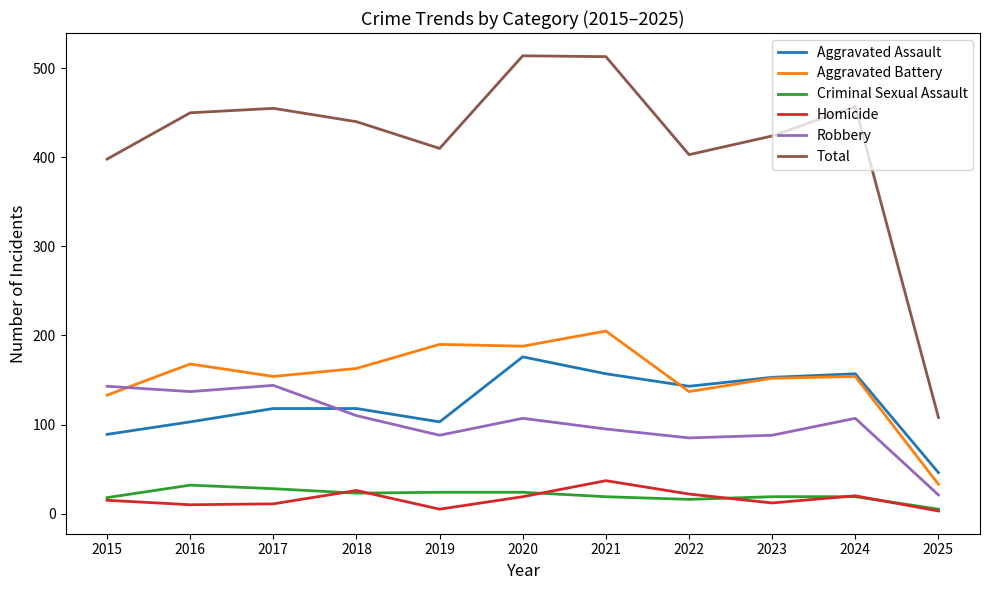

What is the maximum value shown in the chart?

514